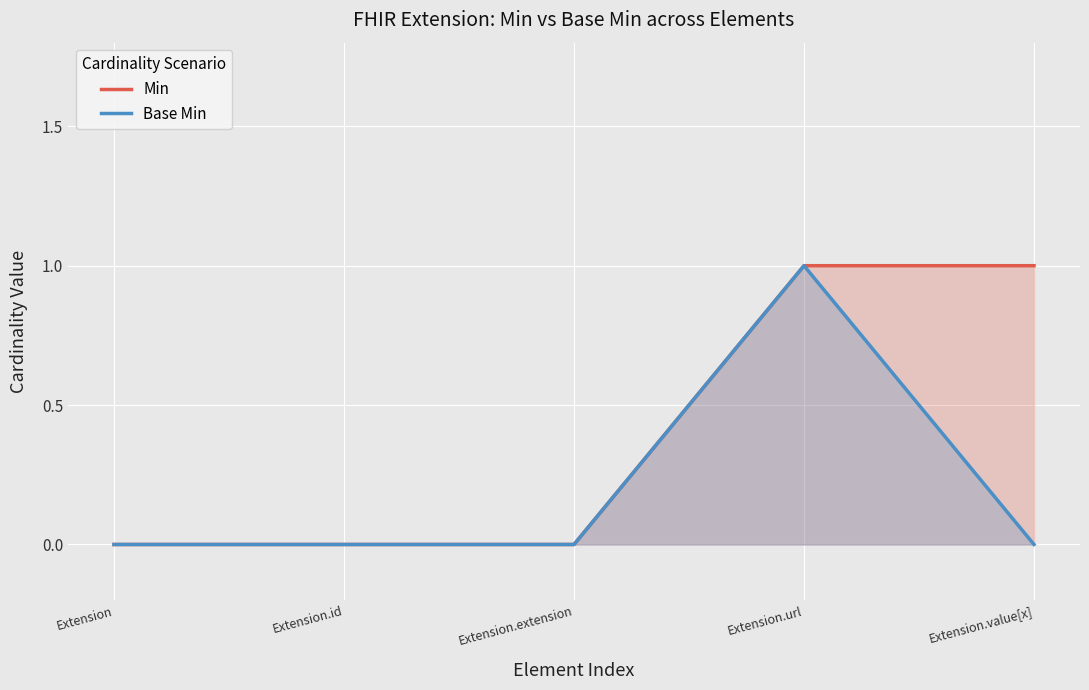

Which category has the highest value in the Base Min series?

Extension.url